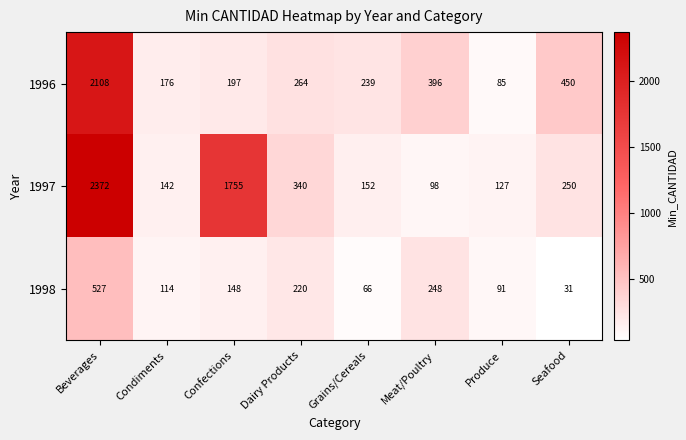

What value does the 1998 series have at Seafood?

31